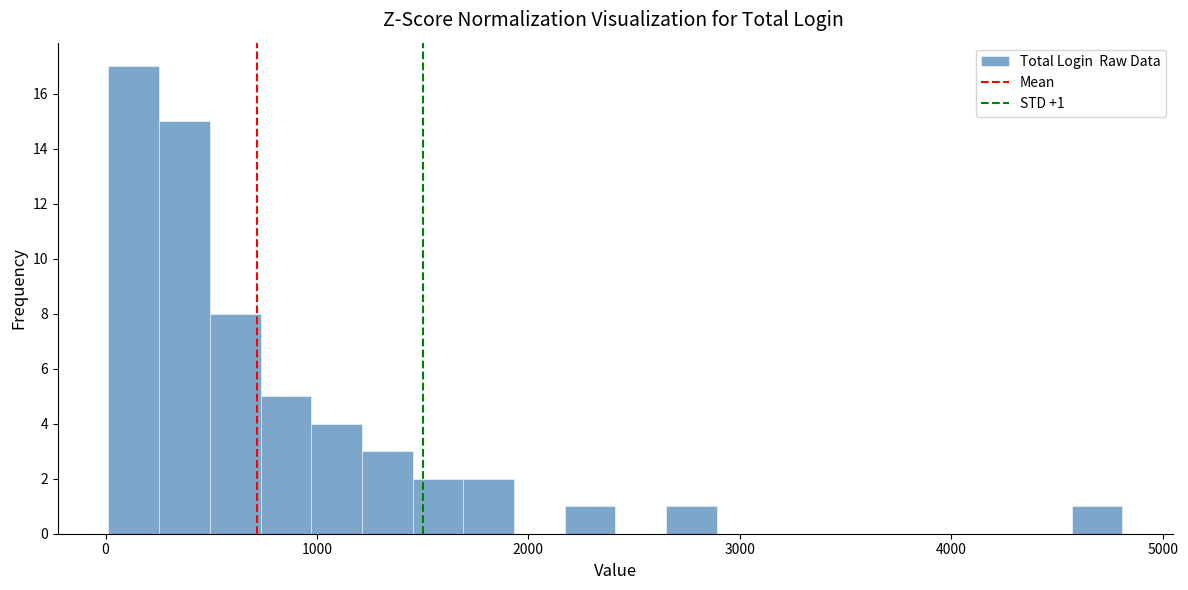

Read against the x-axis, roughly where is the centre of the tallest bar?

100